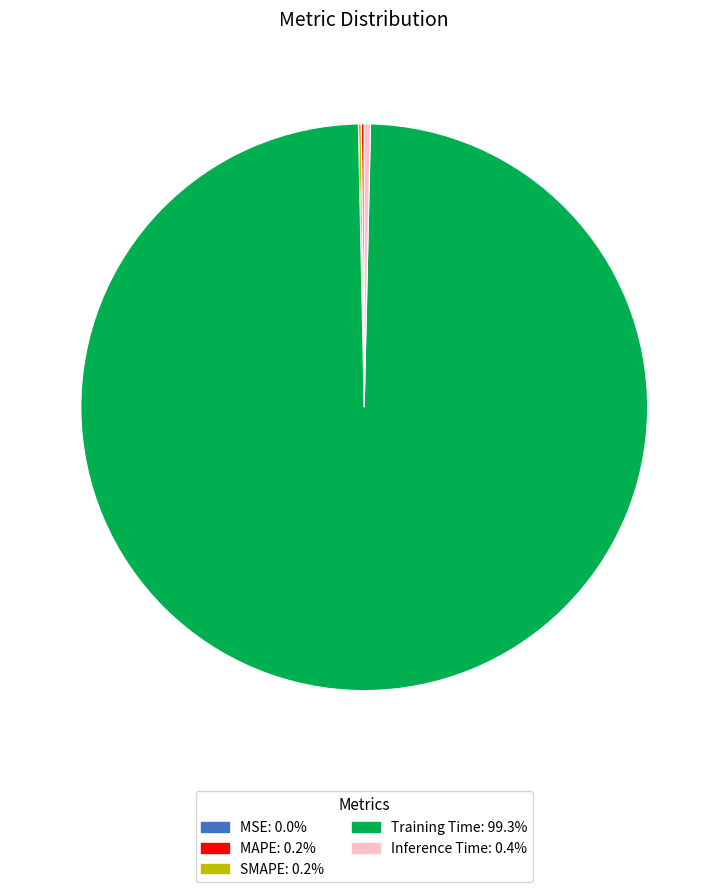

What is the largest slice in the pie chart?

Training Time